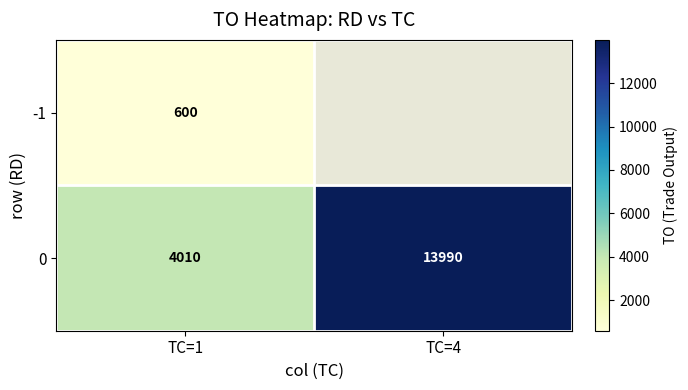

How many data points in 0 are less than 13990?

1